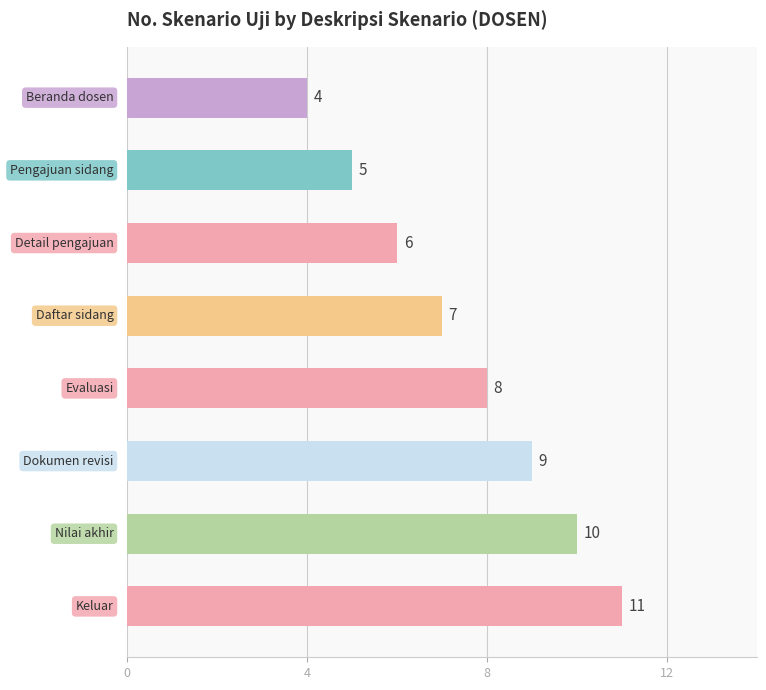

What is the maximum value shown in the chart?

11